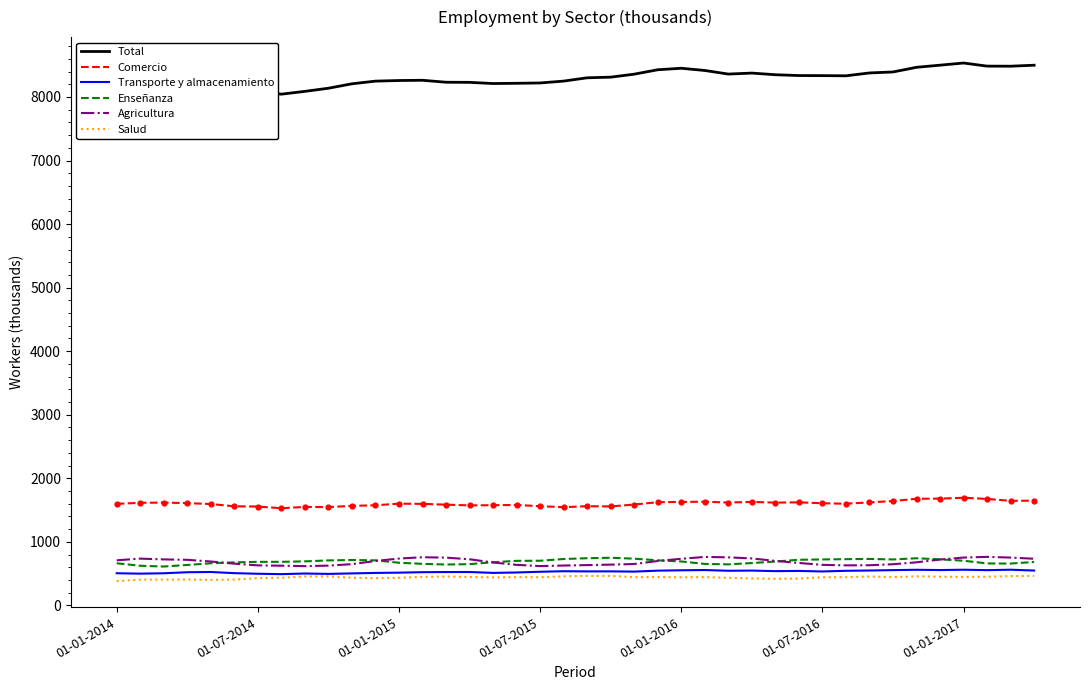

True or false: Total and Comercio cross at least once.

False